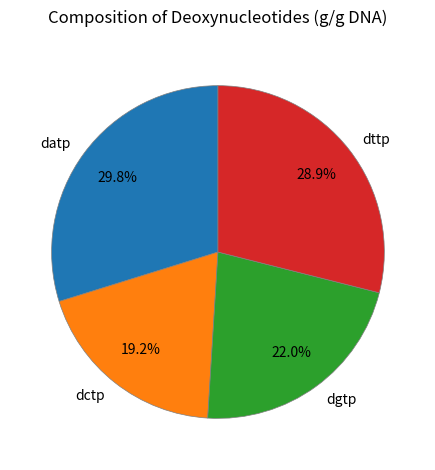

To the nearest percent, what is the combined percentage of dctp and datp?

49%